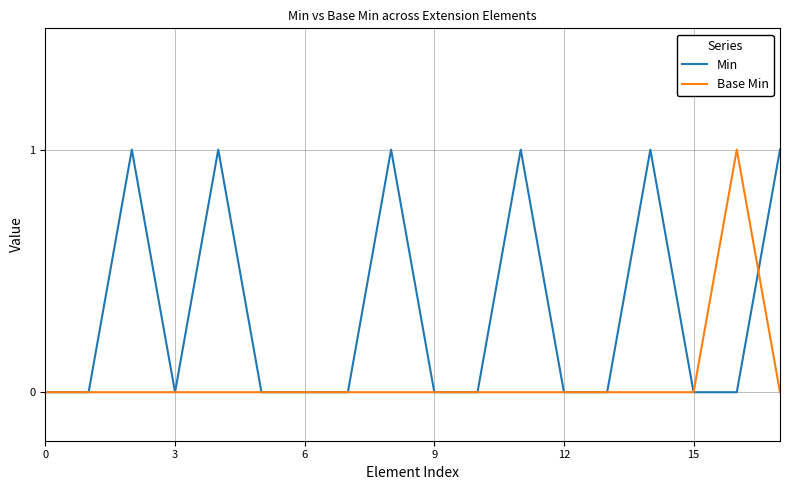

How many lines are shown in the chart?

2